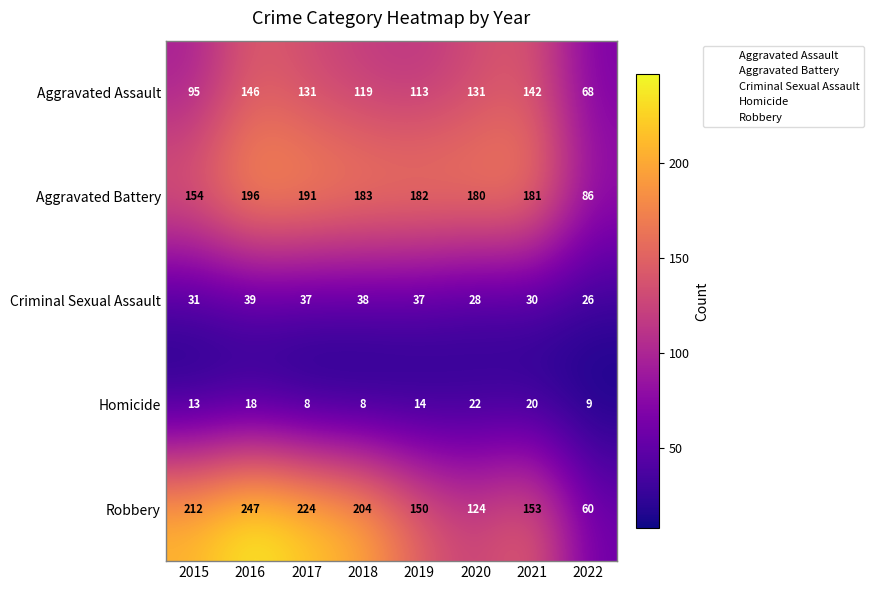

Which series has the widest spread of values?

Robbery